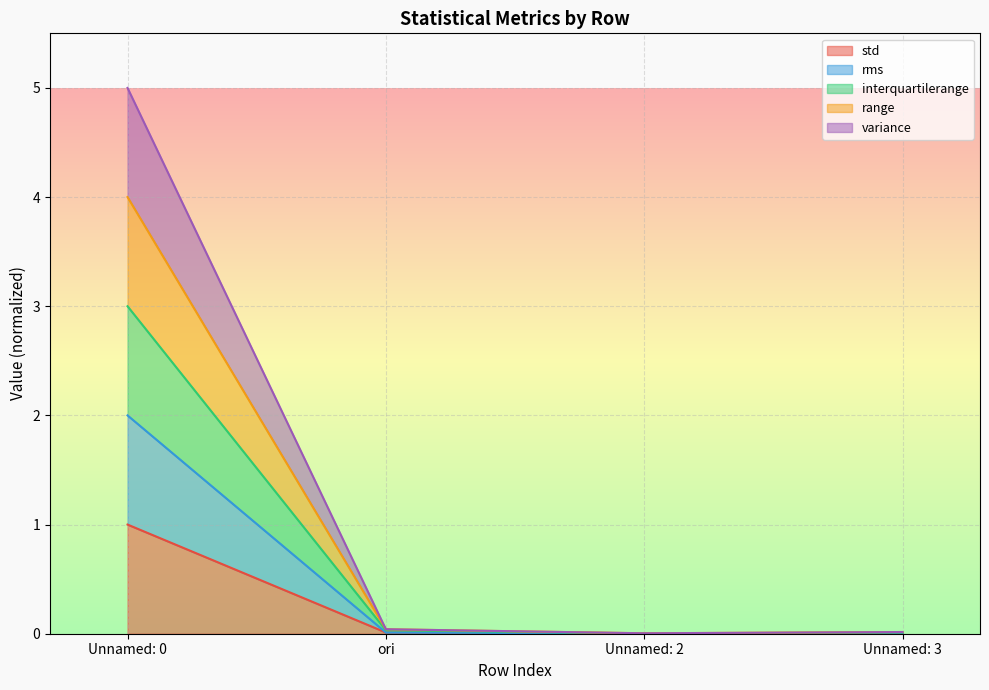

What is the label of the 4th point from the right?

Unnamed: 0